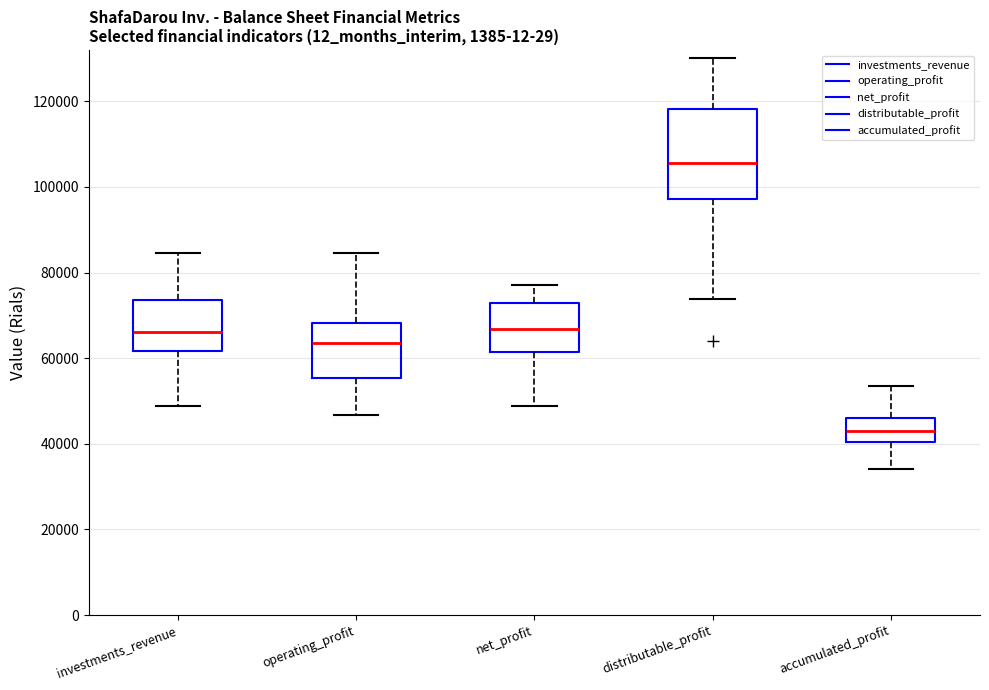

Which box's median line is the lowest?

accumulated_profit